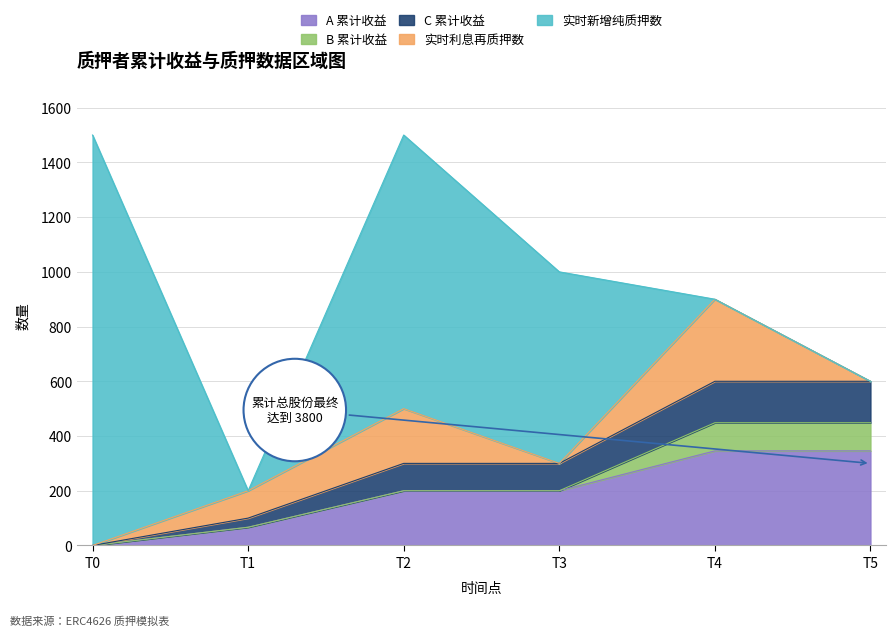

How many times do B 累计收益 and 实时利息再质押数 cross each other?

1